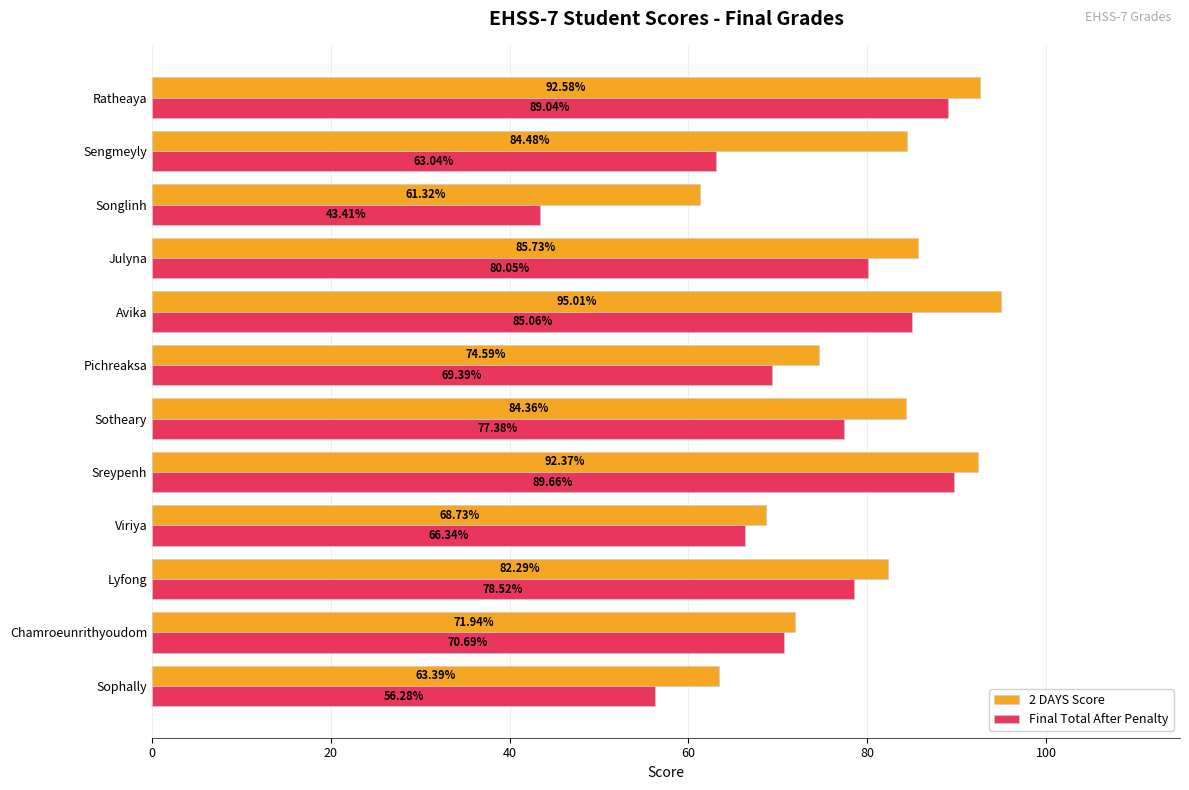

At which label is 2 DAYS Score closest to 78?

Pichreaksa